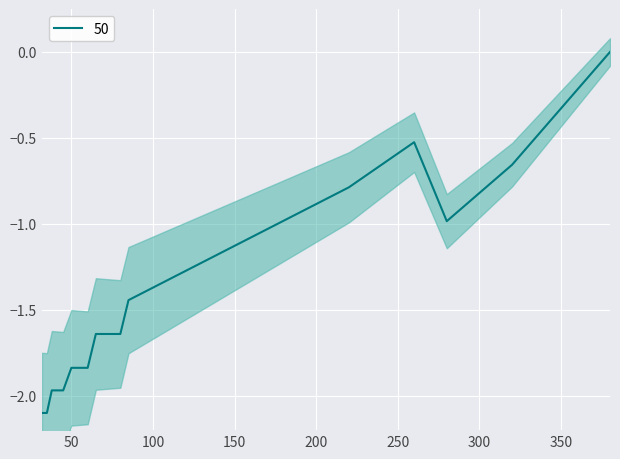

How many lines are shown in the chart?

1